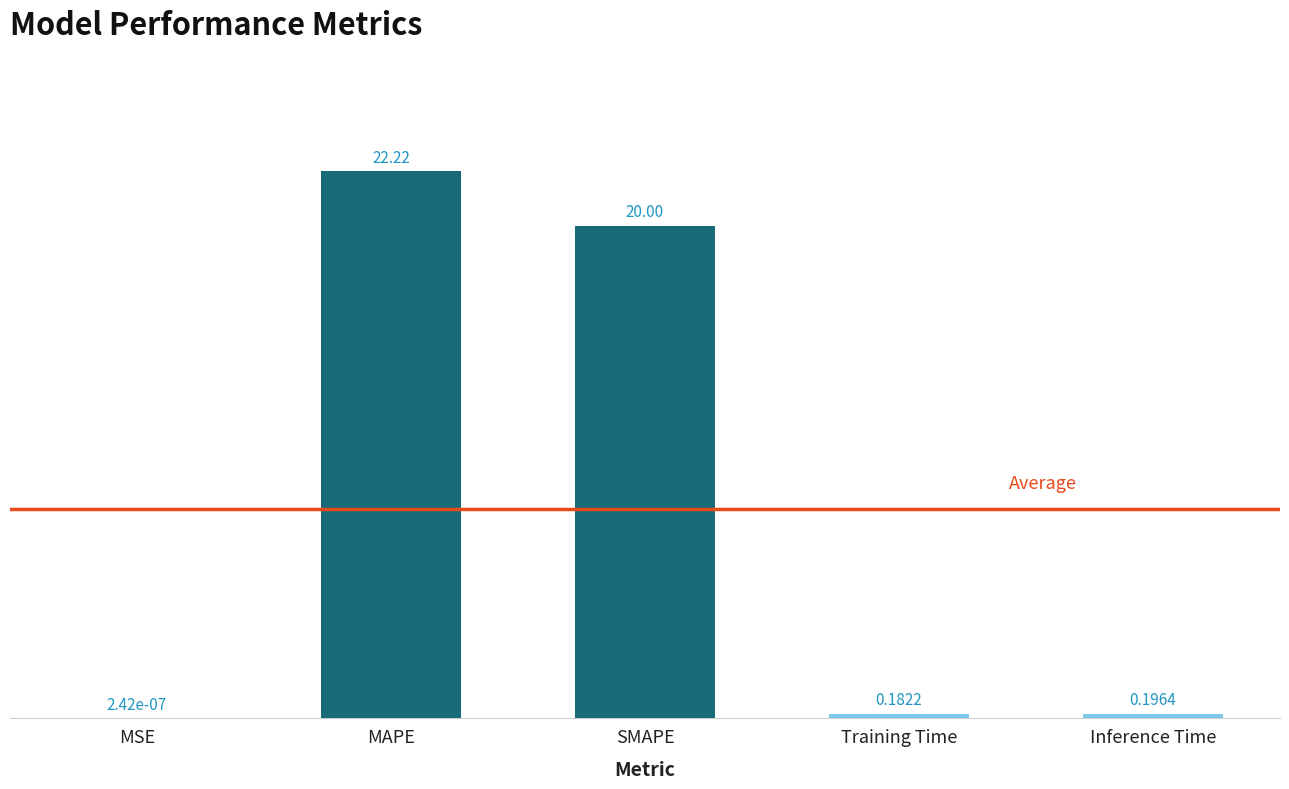

What is the sum of the values at MSE and SMAPE?

20.0